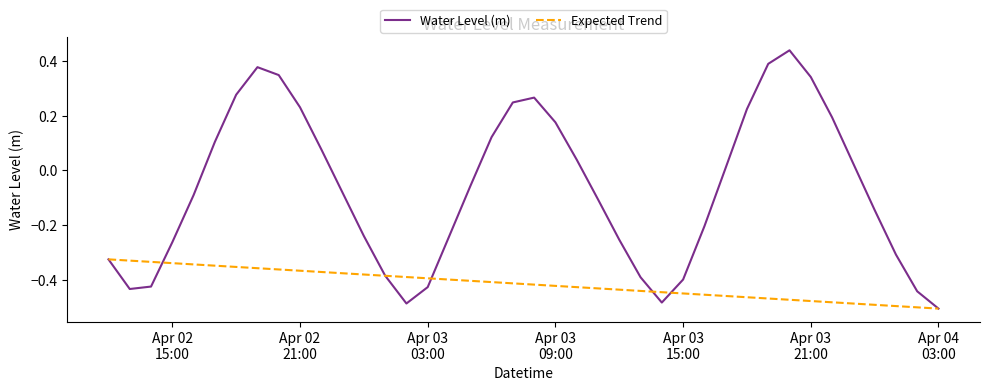

List the series in order of their peak value, highest first.

Water Level (m), Expected Trend